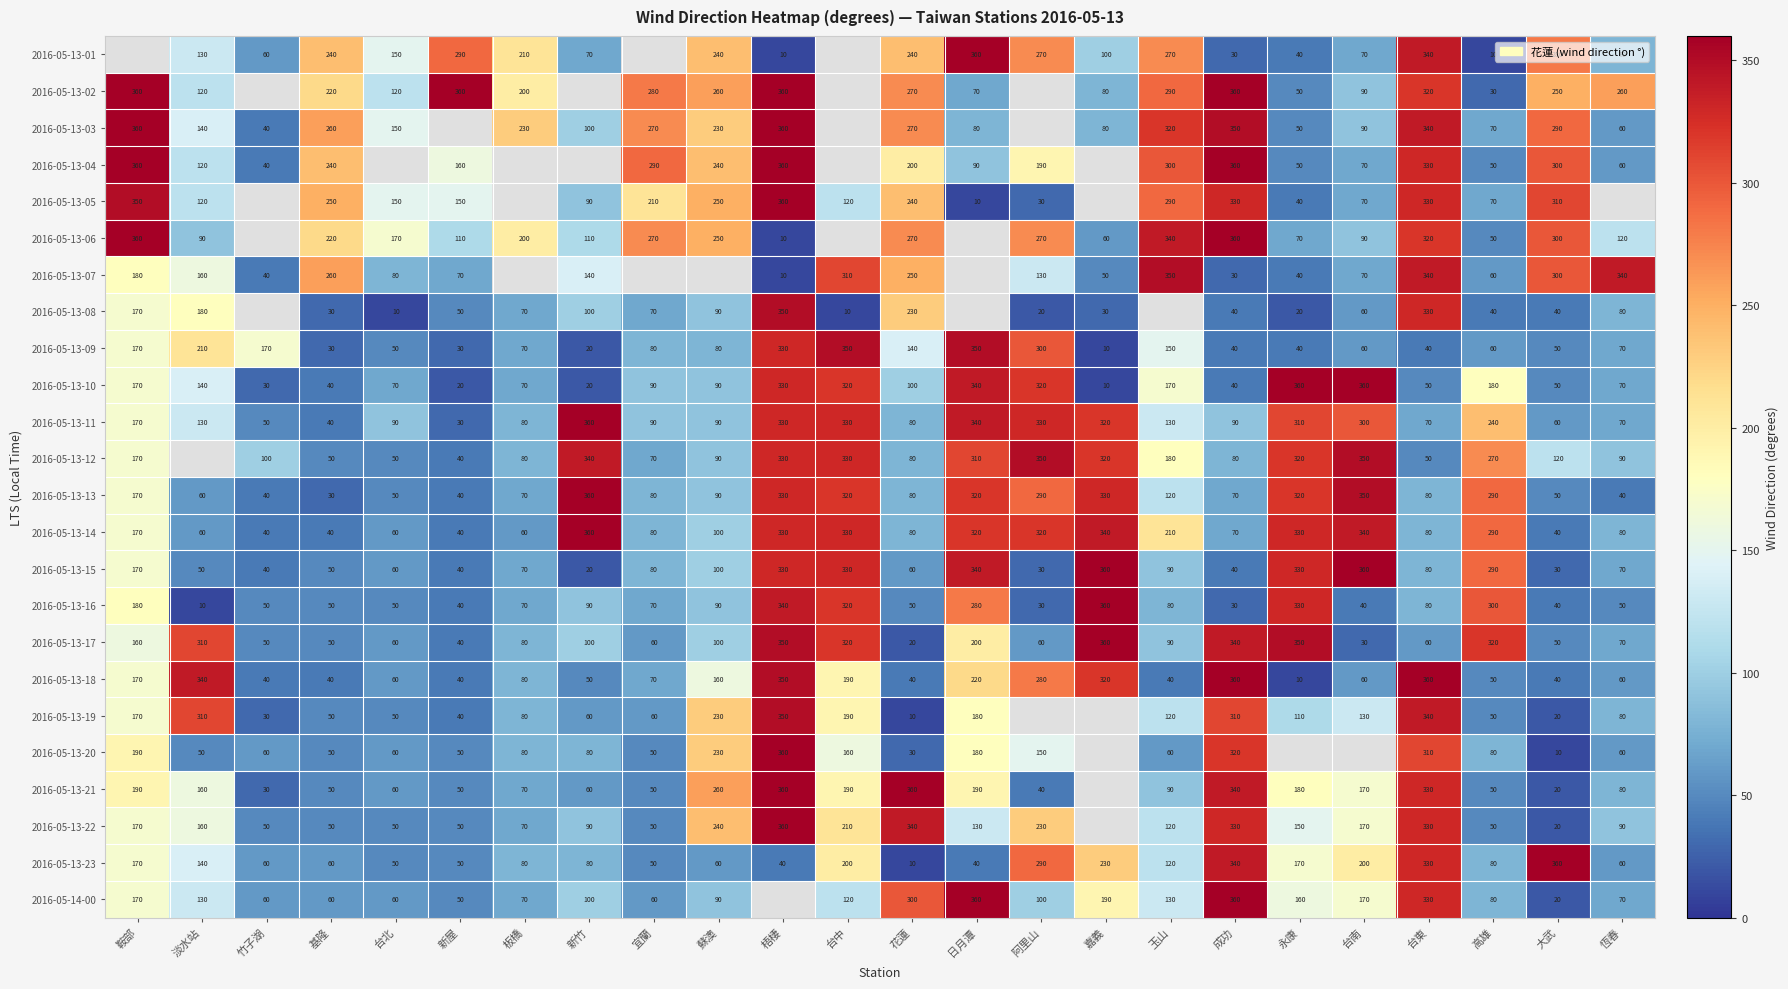

Count the number of categories in the chart.

24